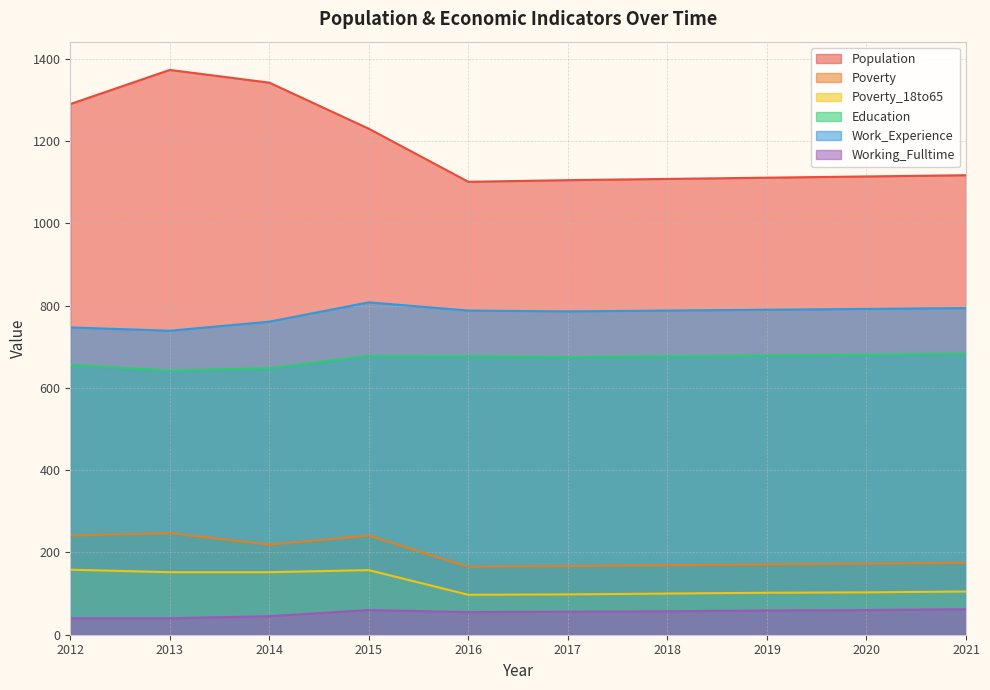

How many interior local valleys does the Poverty_18to65 series have?

1